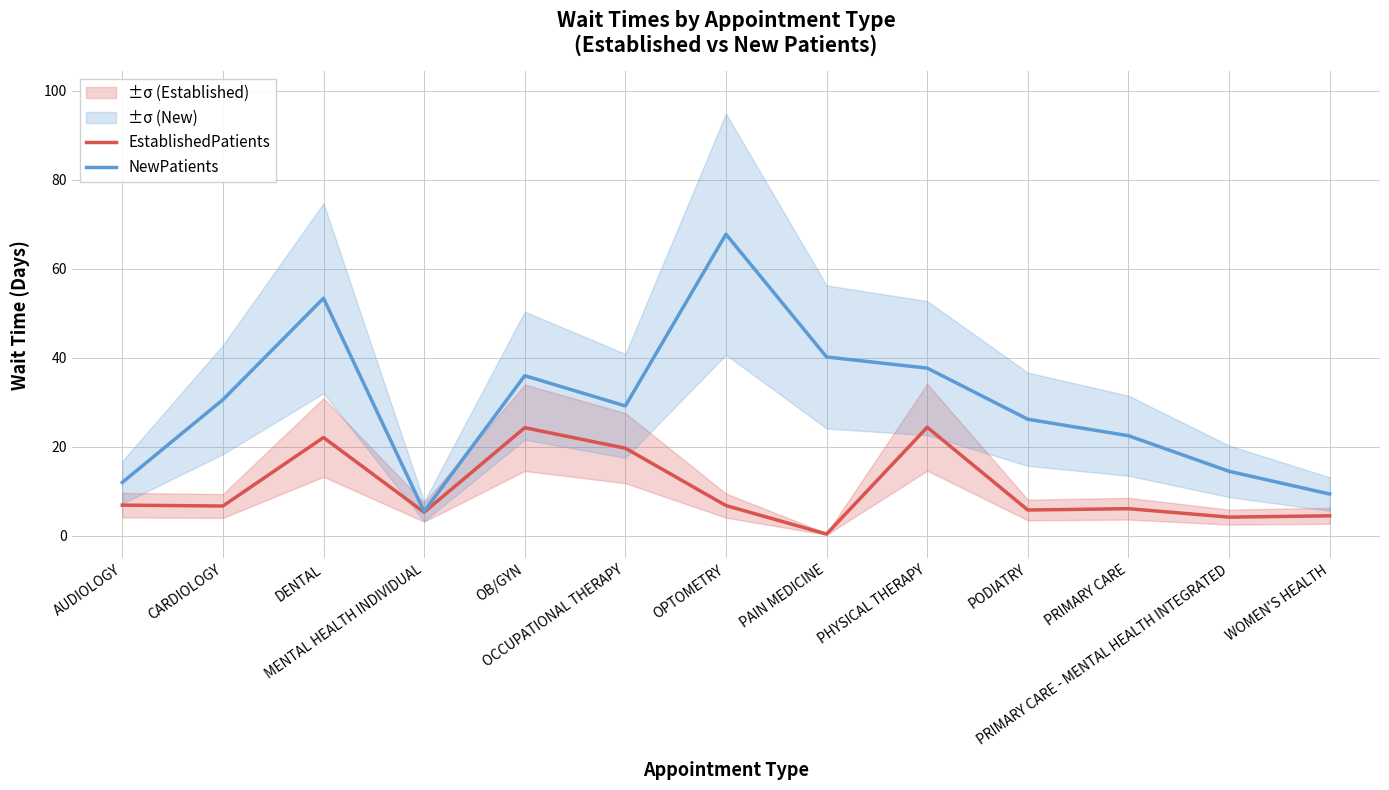

The NewPatients series shows 15.3 at PAIN MEDICINE. True or false?

False